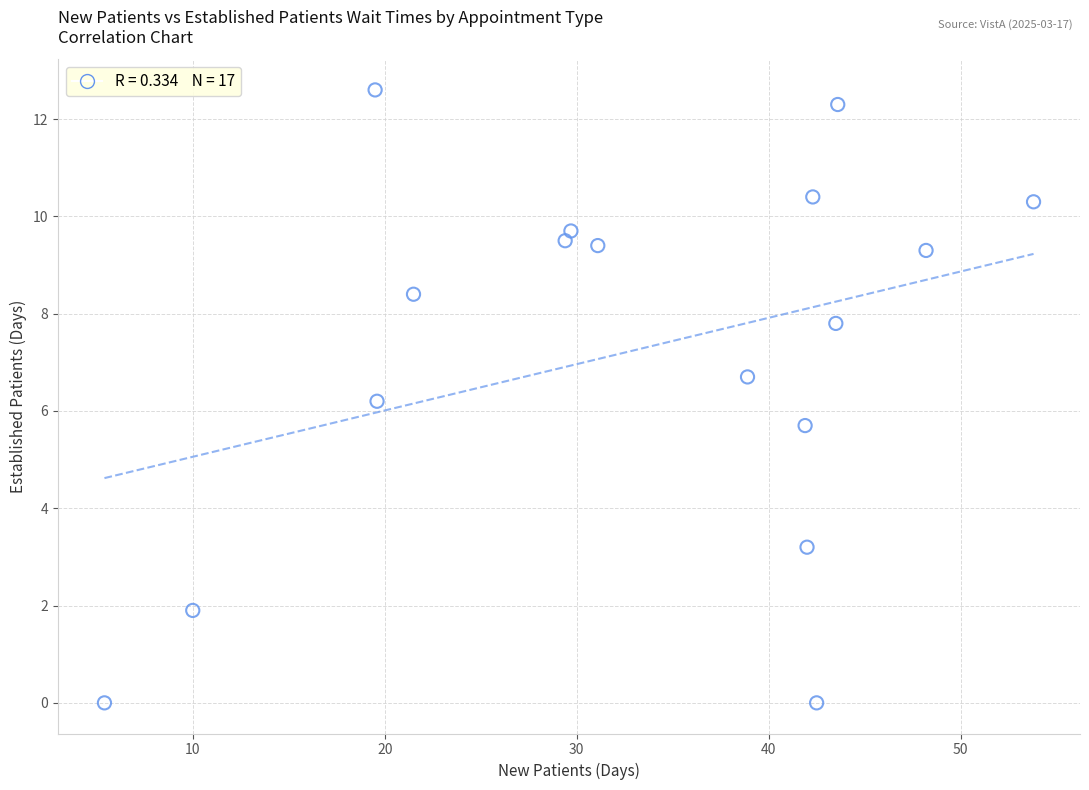

What is the range of Y values (max minus min)?

12.6